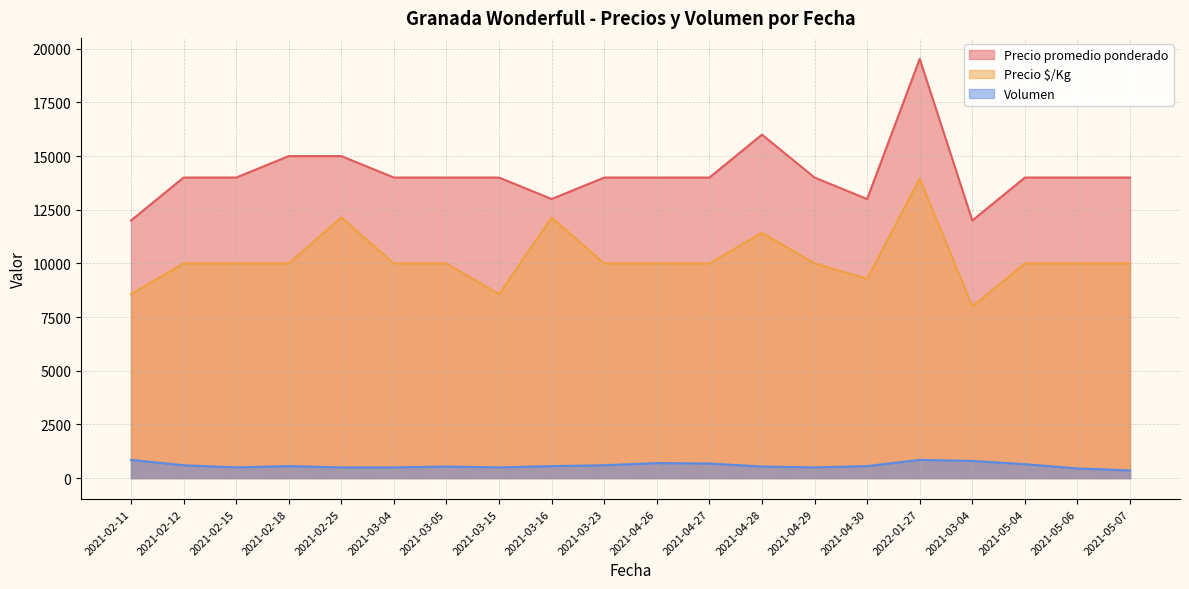

At how many categories does at least one series exceed 11684?

20